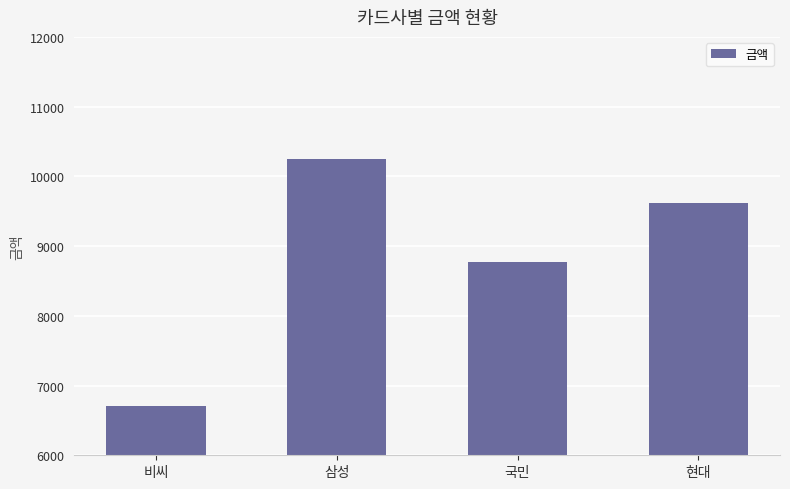

What is the label of the 4th bar from the left?

현대